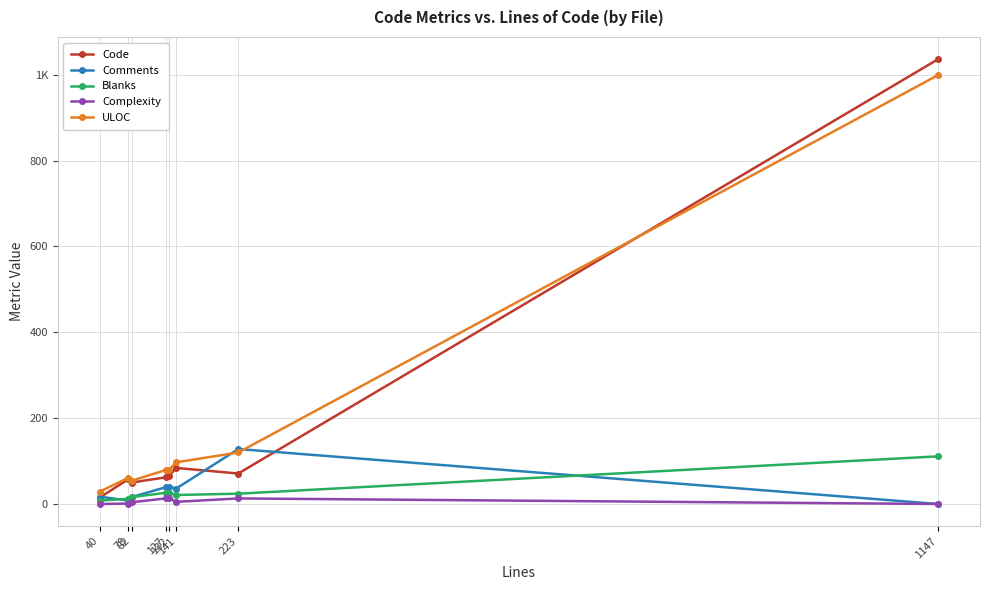

What is the difference between the highest and lowest values at 78?

60